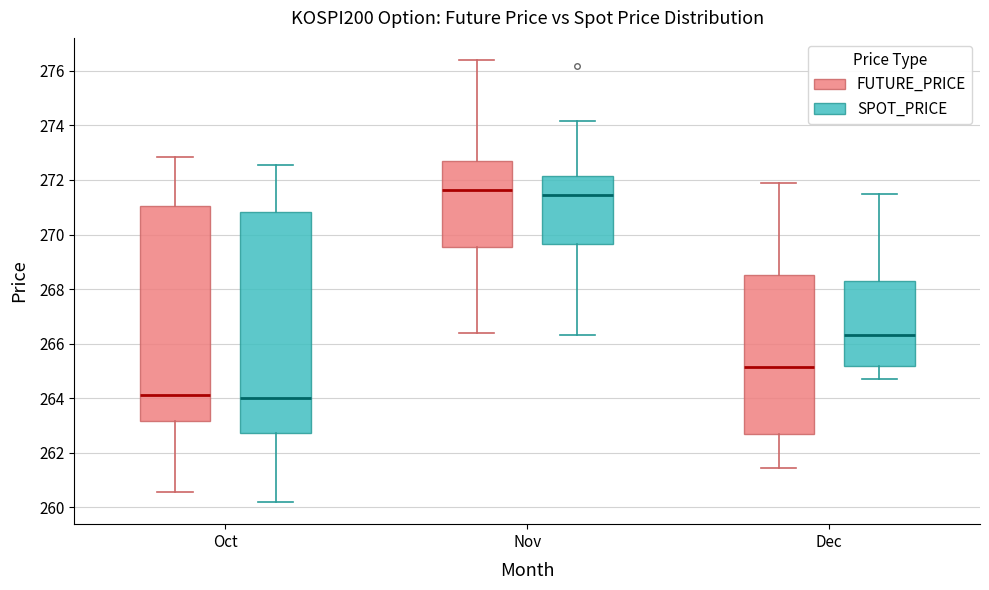

Comparing the boxes themselves (not the whiskers), which one is the tallest?

Oct (SPOT_PRICE)